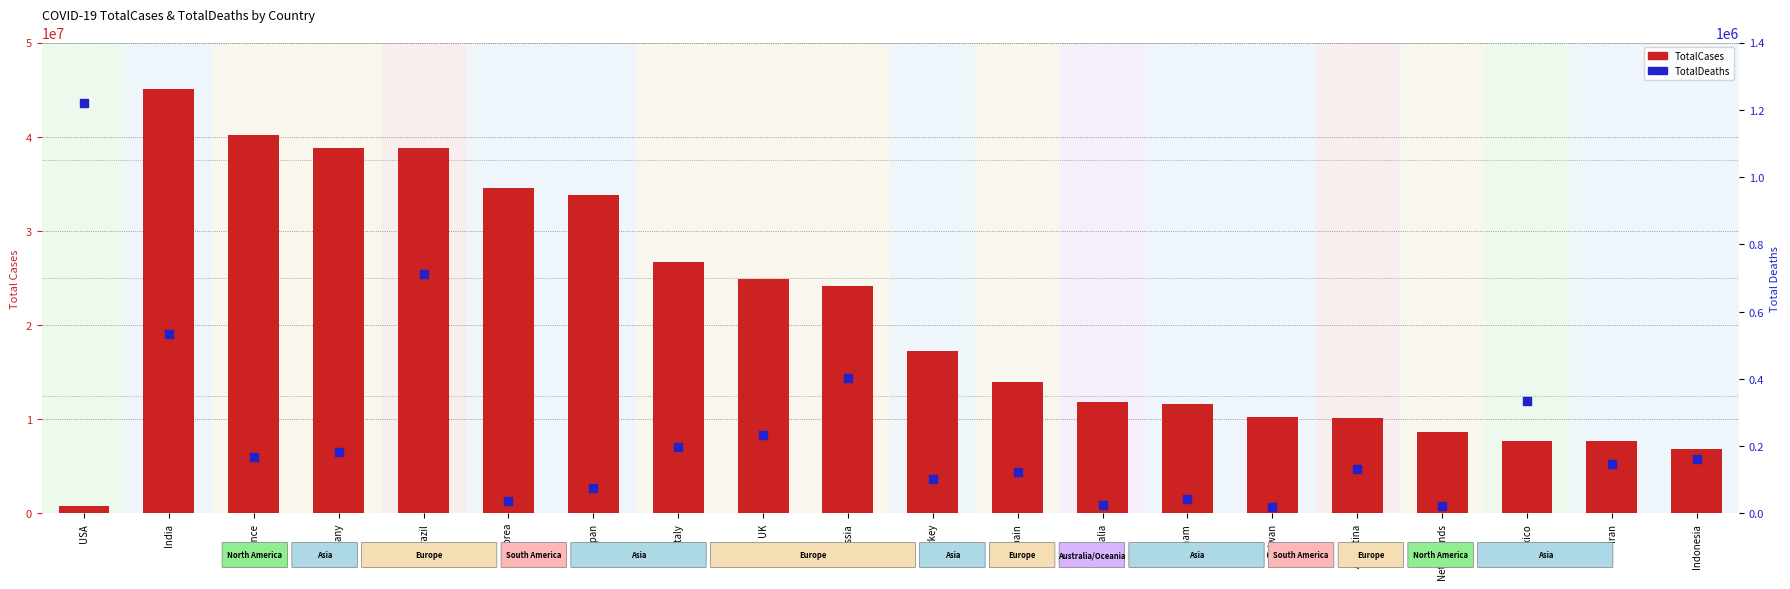

Which series contains the highest Y value?

TotalCases